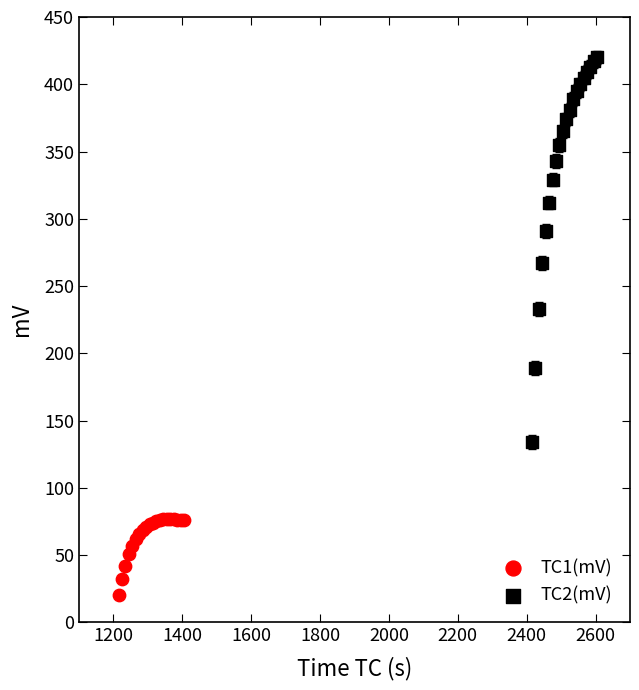

Which series reaches the maximum Y coordinate?

TC2(mV)